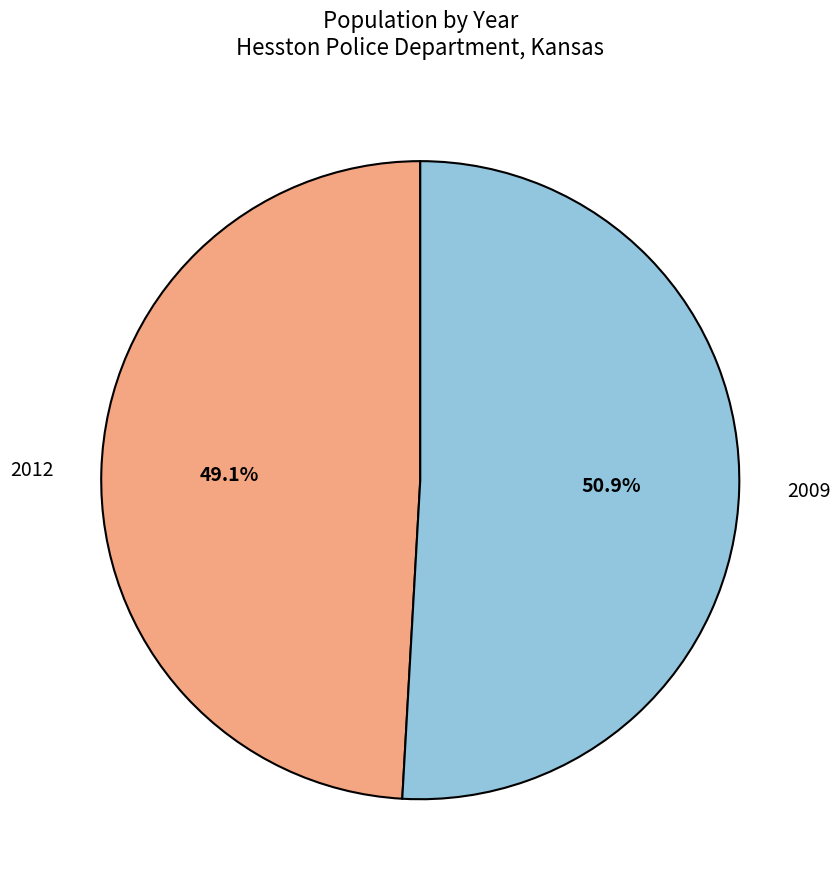

To the nearest percent, what is the average slice percentage?

50%